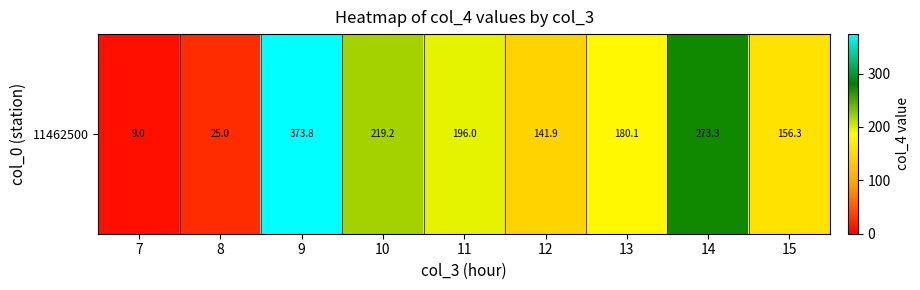

Rank the categories by value from highest to lowest.

9, 14, 10, 11, 13, 15, 12, 8, 7